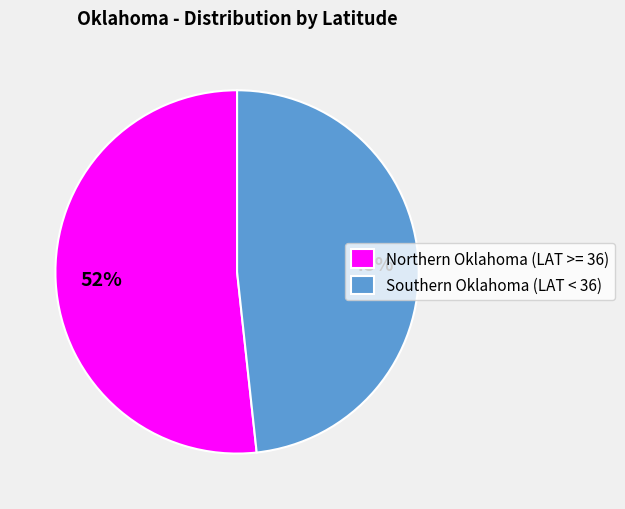

Combined, do Southern Oklahoma (LAT < 36) and Northern Oklahoma (LAT >= 36) account for over 50%?

Yes